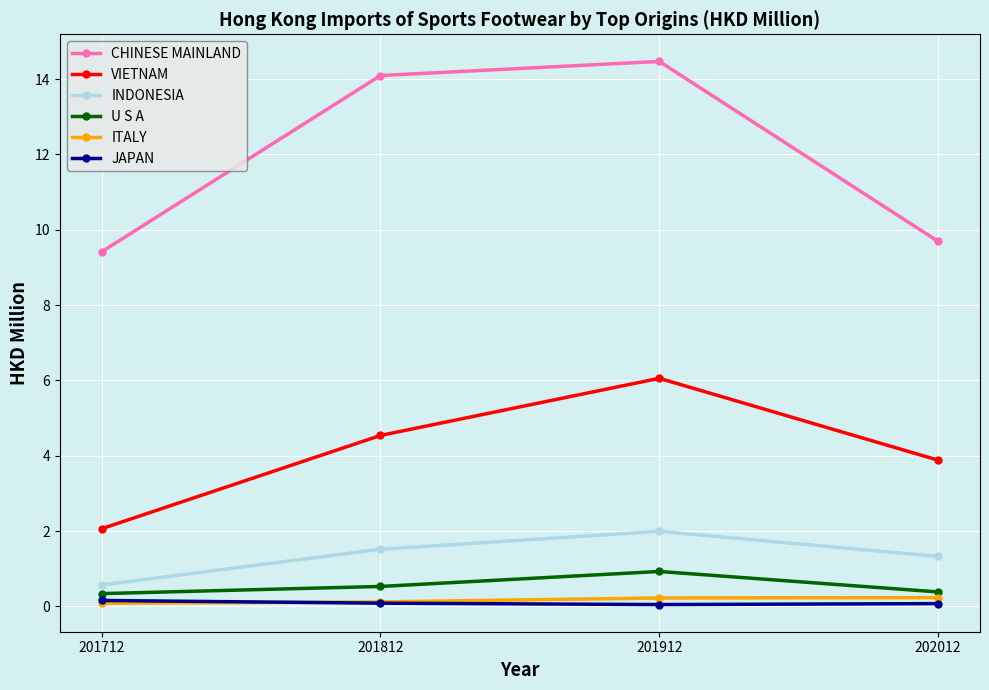

What is the lowest value of the VIETNAM series?

2.1